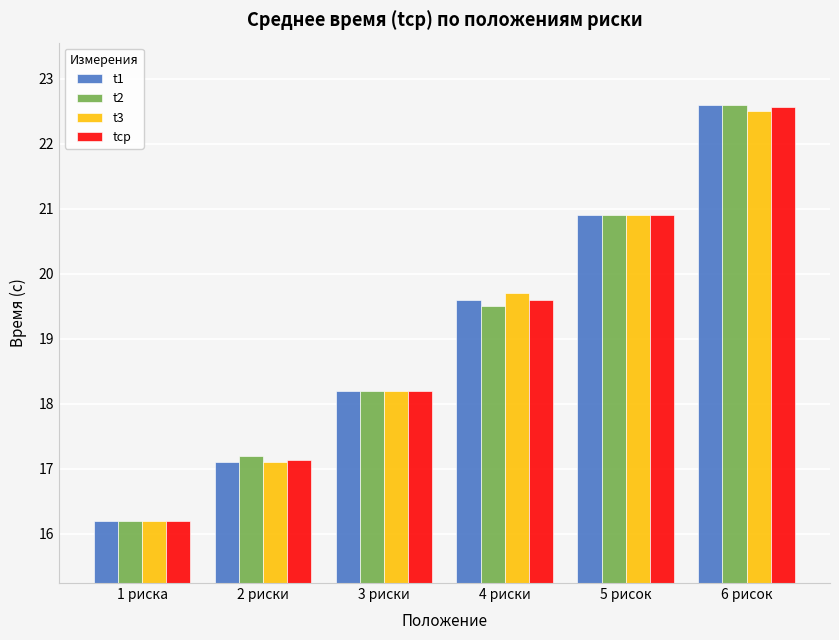

What is the label of the 3rd bar from the right?

4 риски